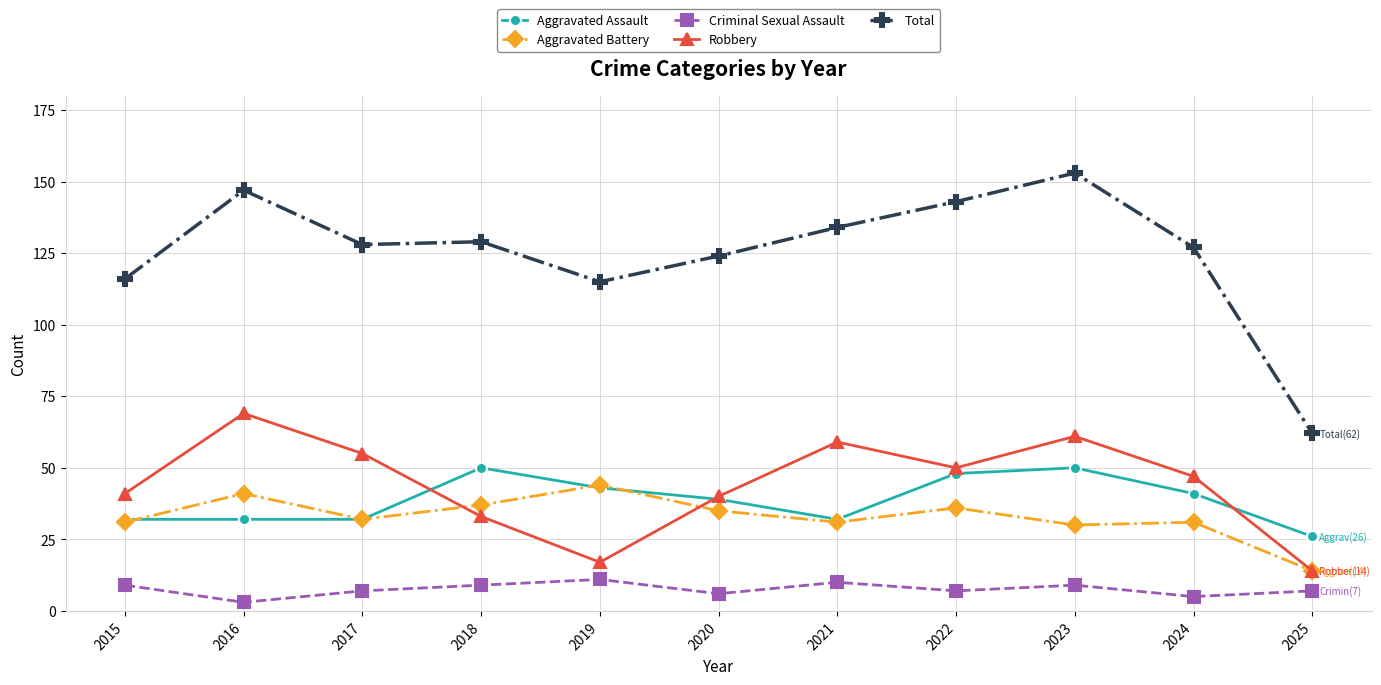

True or false: Robbery has a value of 69 at 2016.

True